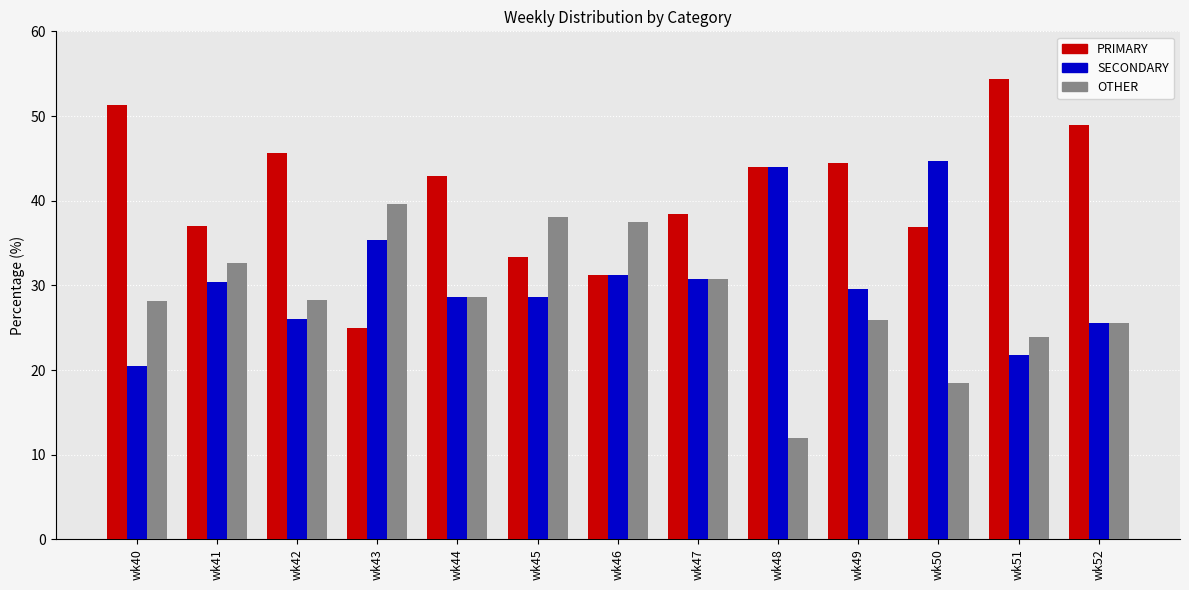

True or false: SECONDARY has a value of 21.7 at wk51.

True